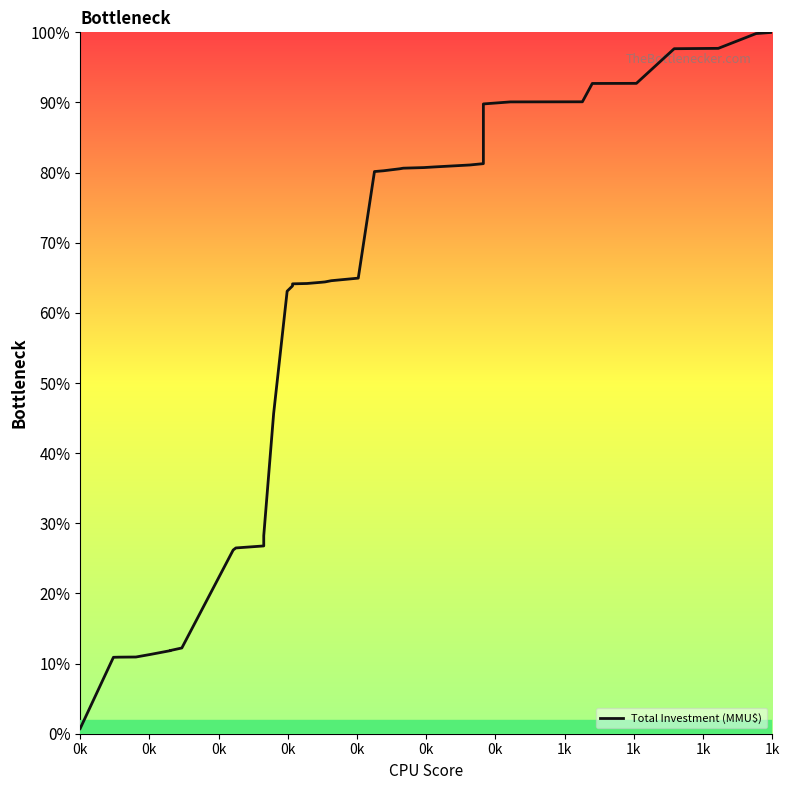

Does the chart display data point markers on the line(s)?

No